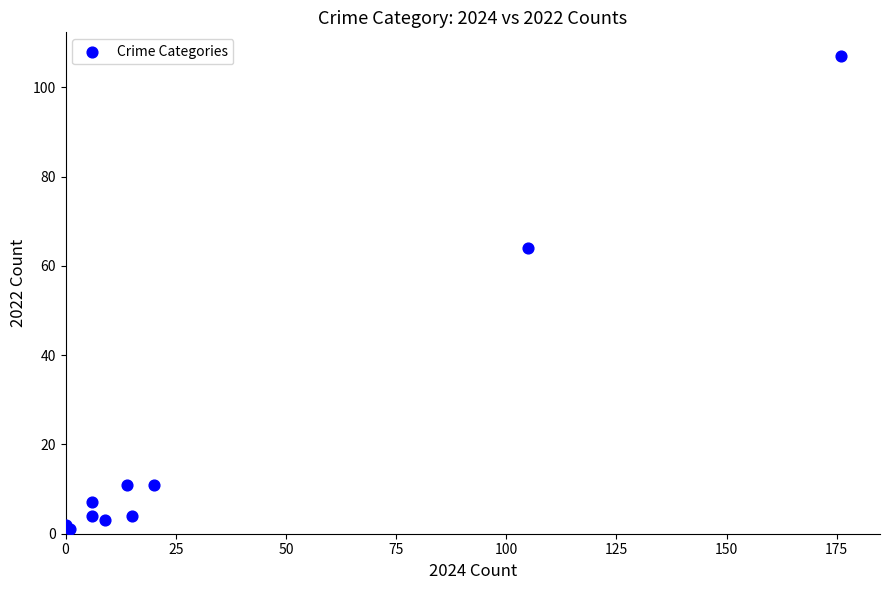

What Y value in the scatter plot is closest to 54?

64